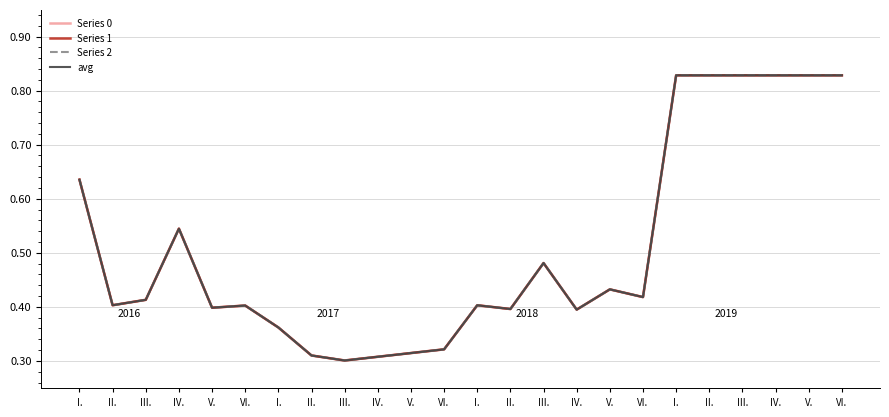

What is the label of the 20th point from the right?

V.